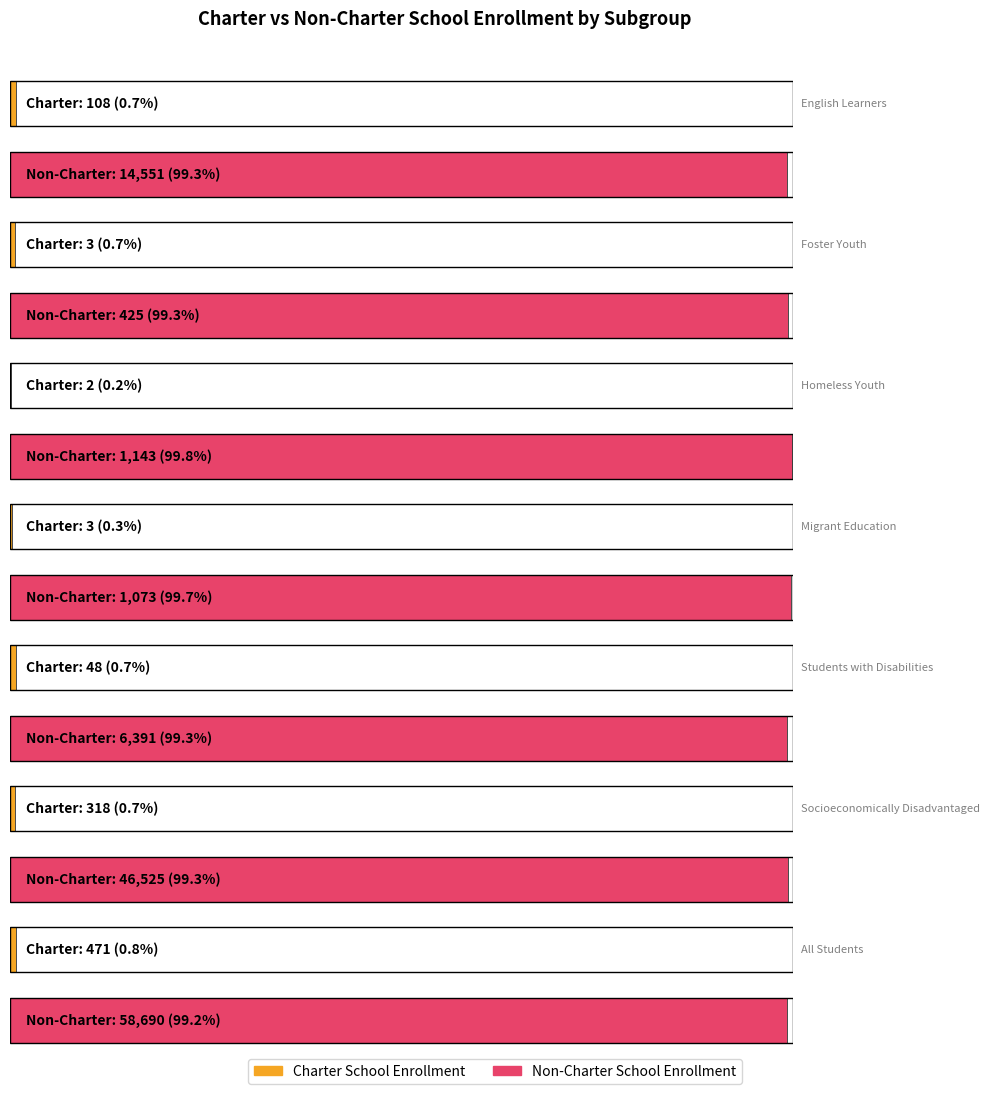

At how many categories does at least one series exceed 46515?

2